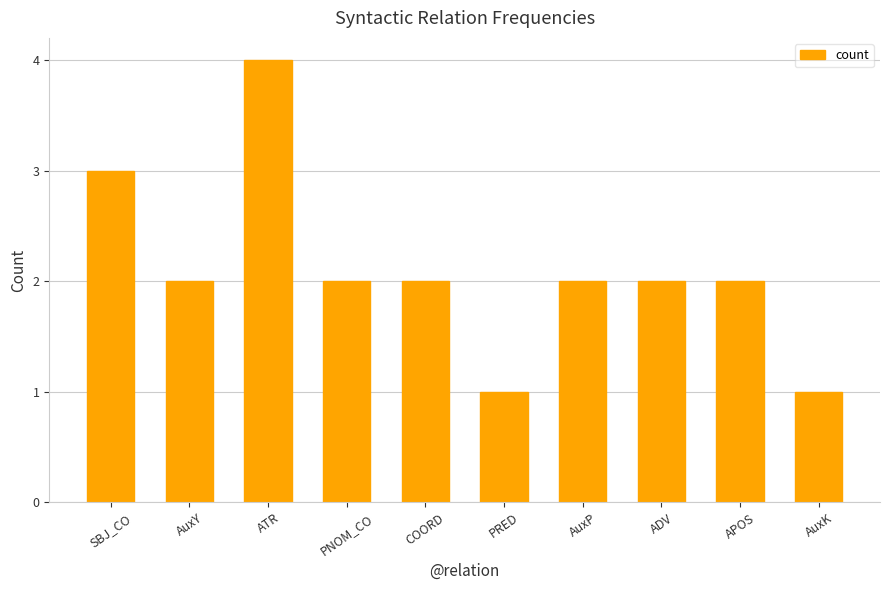

What is the maximum value shown in the chart?

4